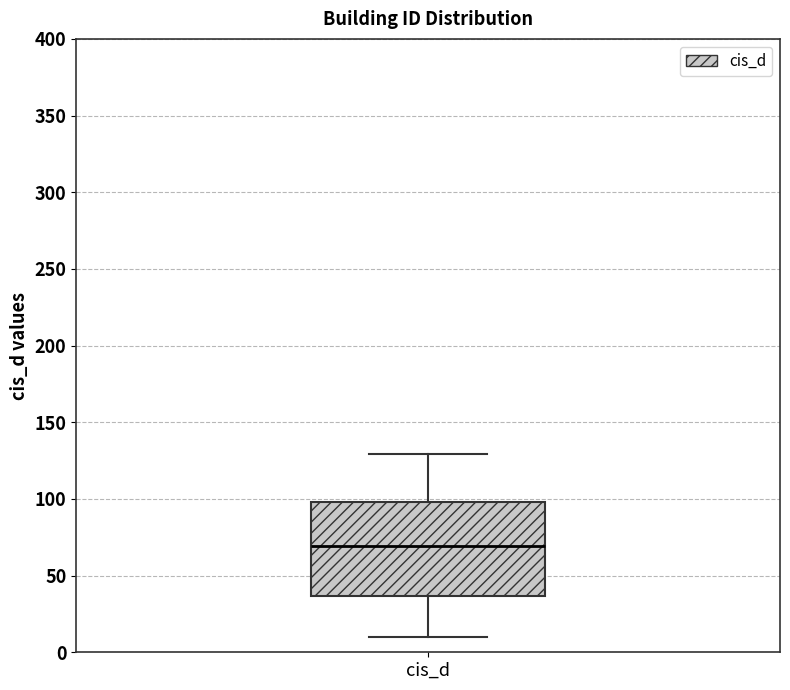

Read this box plot against the y-axis: the position of the median line, the range covered by the box, and the ends of both whiskers. The values are not printed on the chart, so give them approximately, as read against the axis.

median 70, box 35 to 100, whiskers 10 to 130